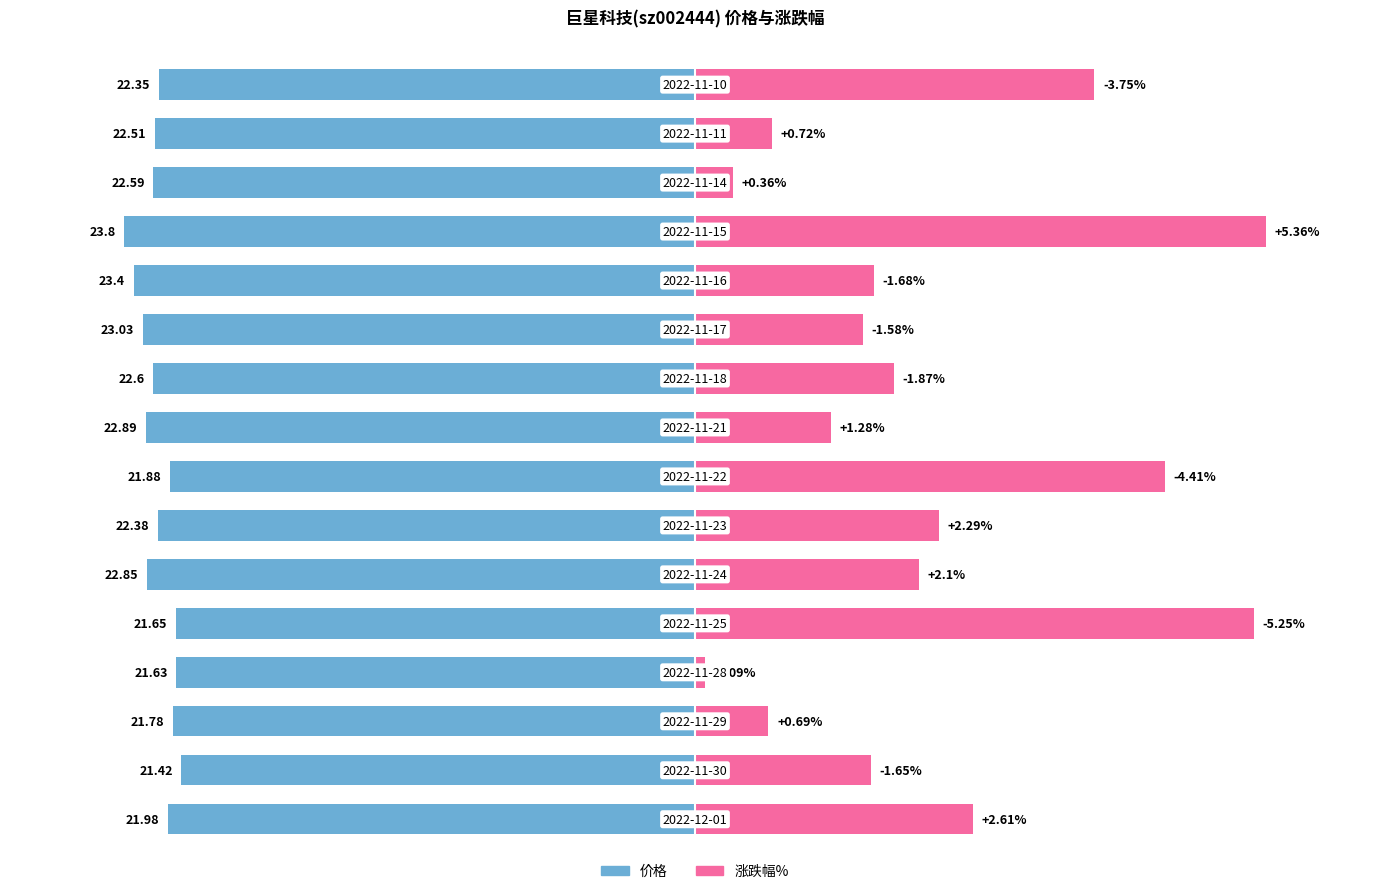

How many bars are there in each group?

2